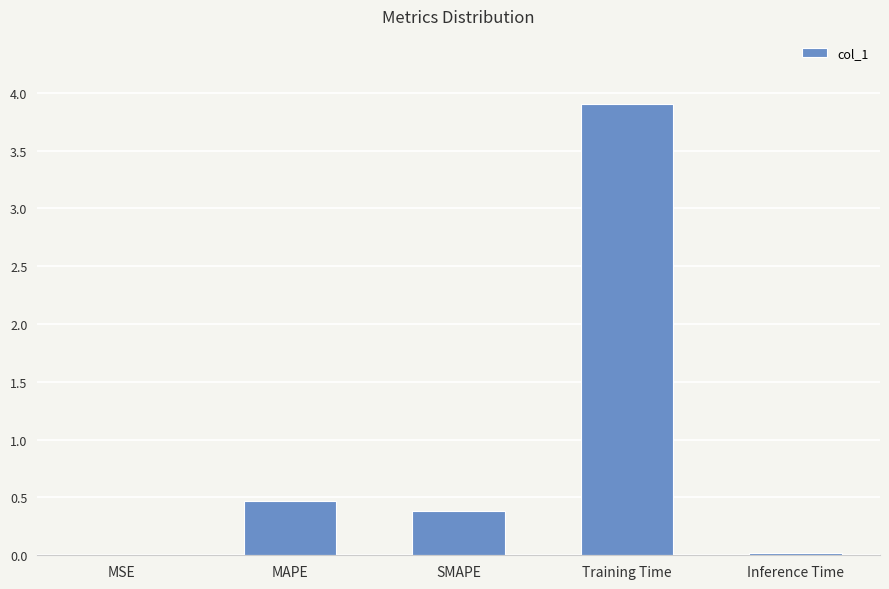

Which has a higher value, MAPE or Training Time?

Training Time